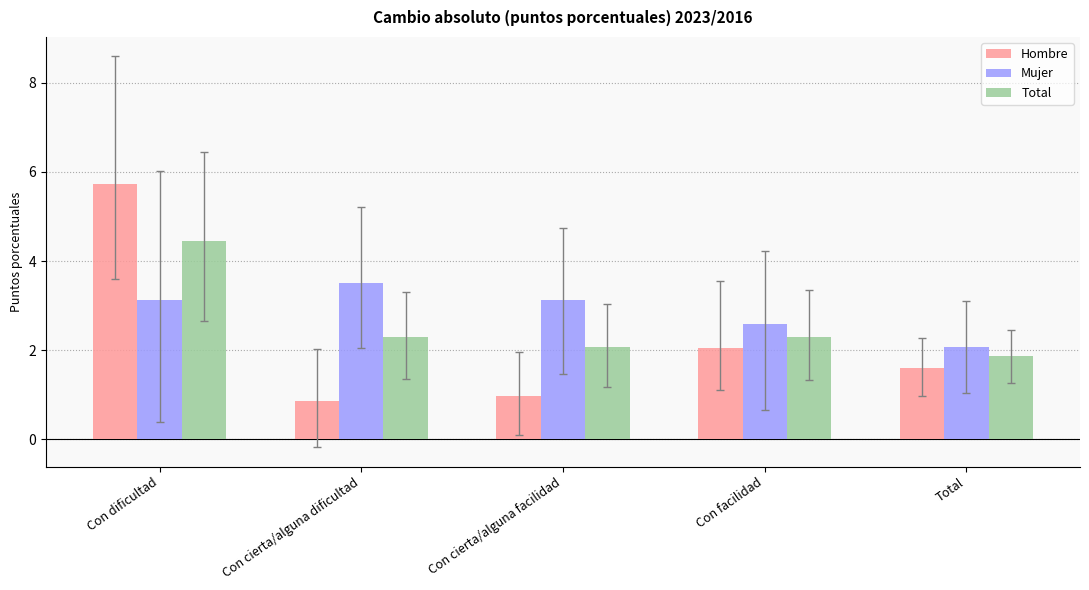

What is the value of the Total bar at the 2nd from the left?

2.3